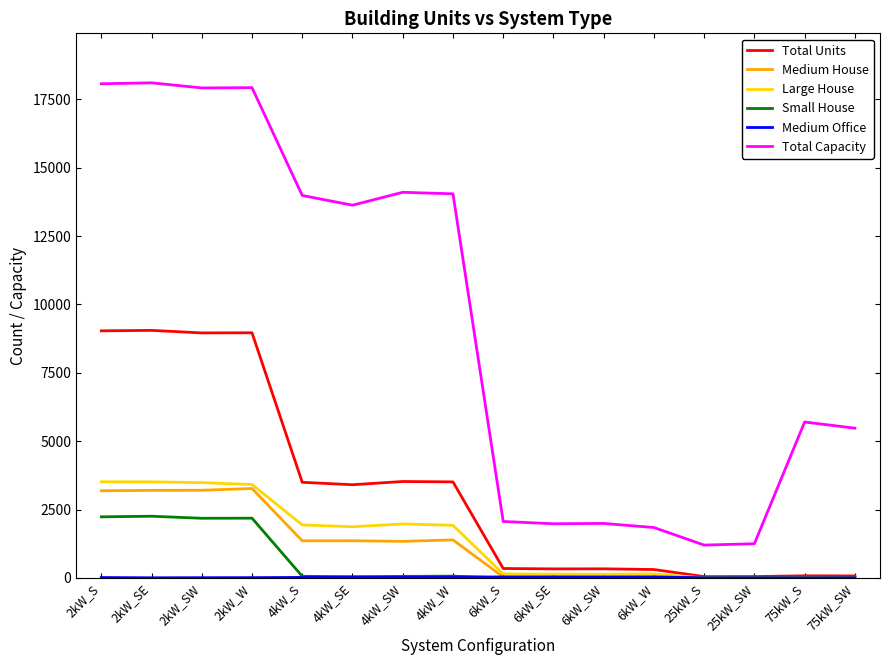

Which series changed the most between 25kW_SW and 75kW_SW?

Total Capacity